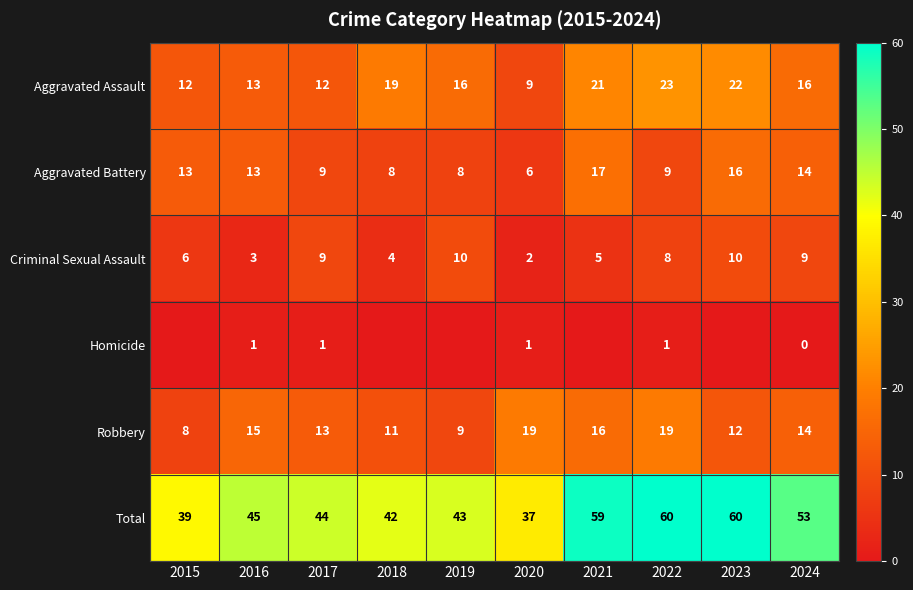

What is the difference between the highest and lowest values at 2021?

59